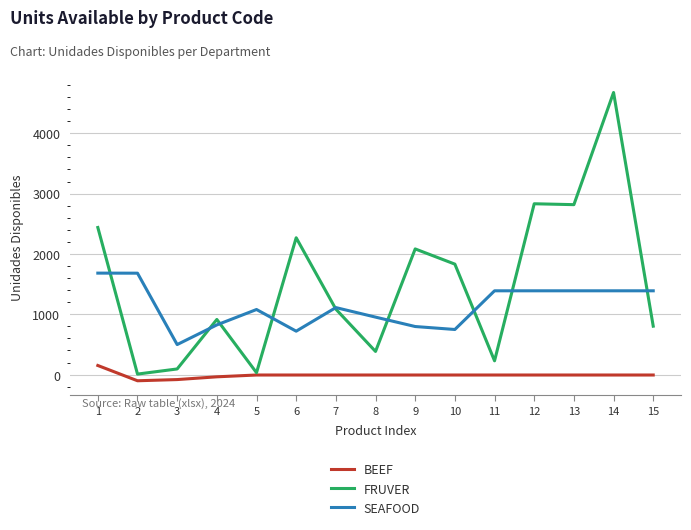

The BEEF series shows -6.4 at 9. True or false?

True